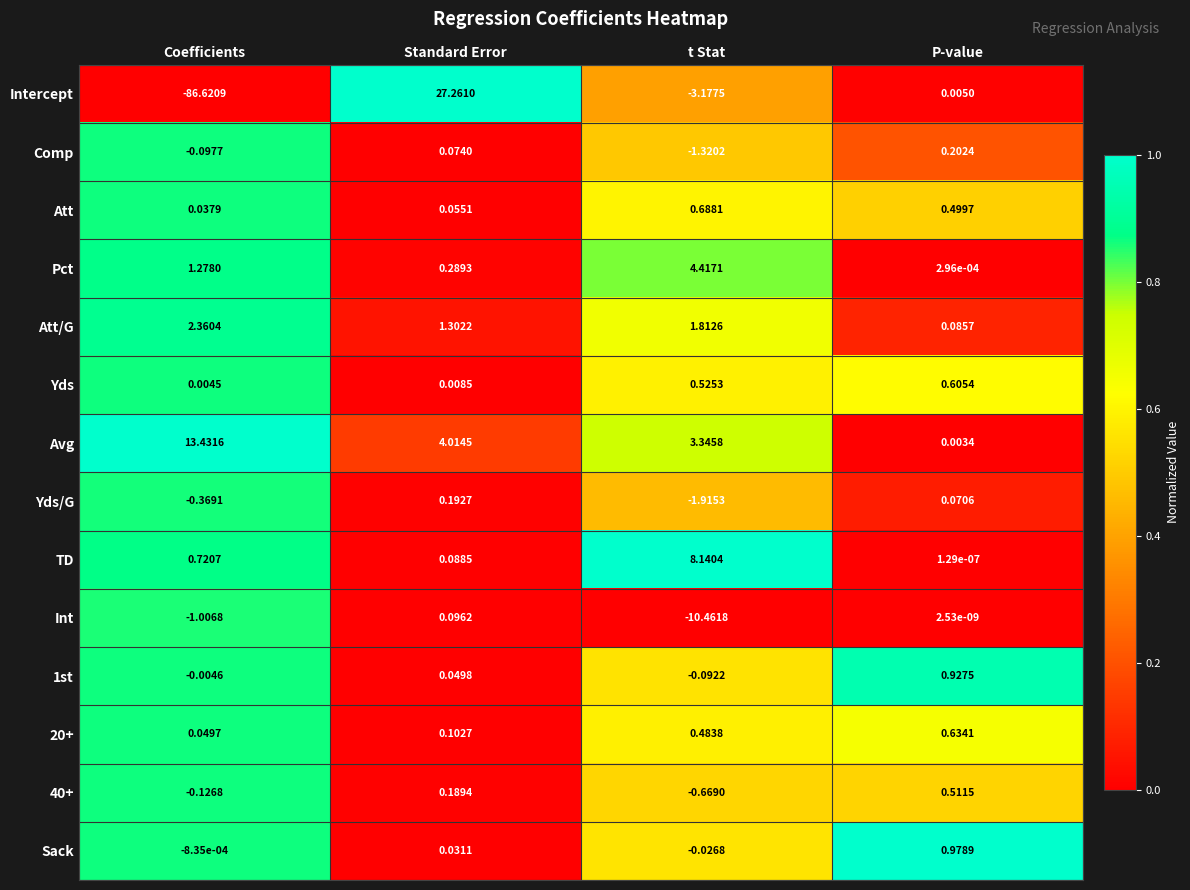

At which label does Yds/G first exceed 0?

Standard Error